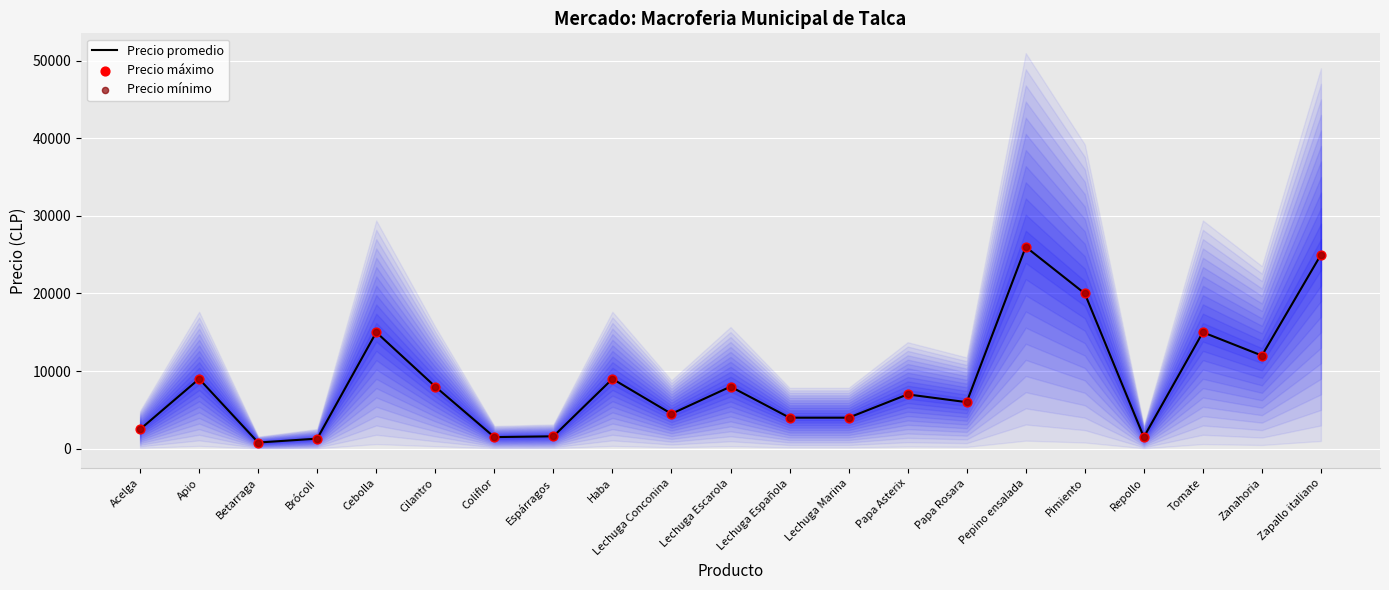

What is the total value across all series at Repollo?

4500